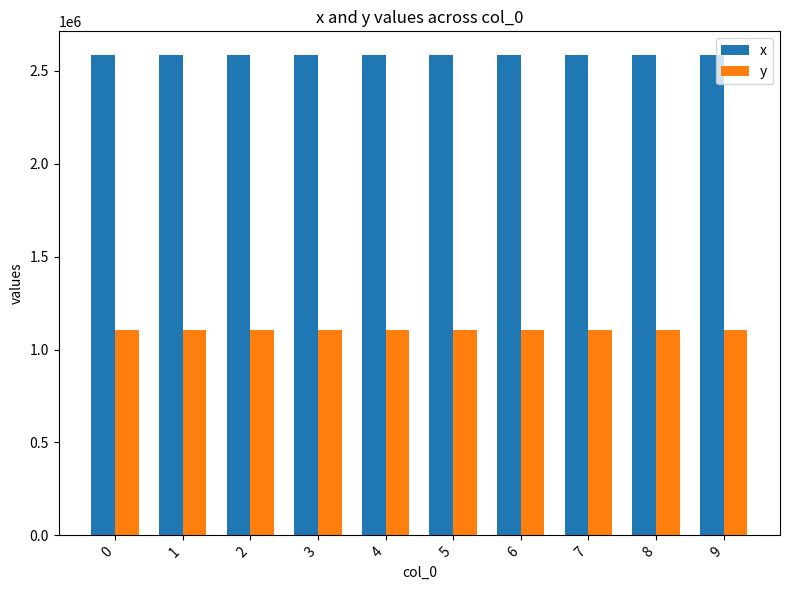

What is the lowest value of the x series?

2583978.5